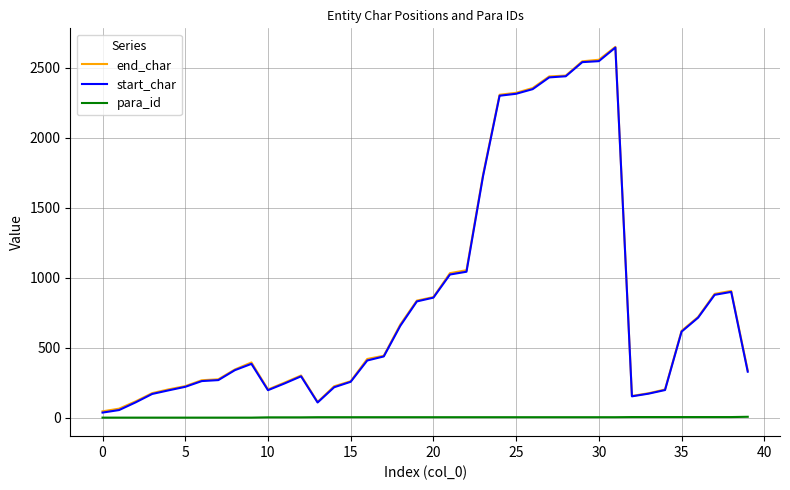

What is the maximum value for end_char?

2649